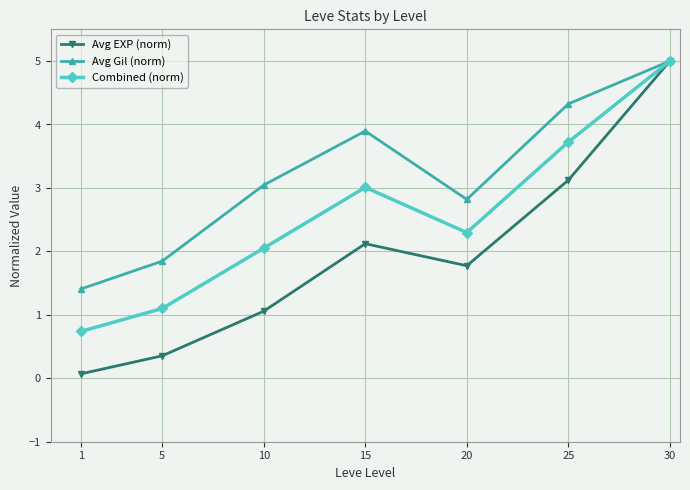

The value of Avg Gil (norm) at 1 is 0.4. True or false?

False